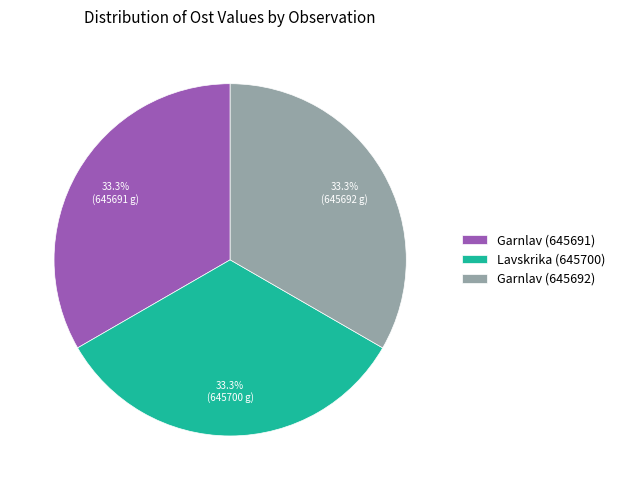

The Garnlav (645692) slice represents 33% of the pie. True or false?

True